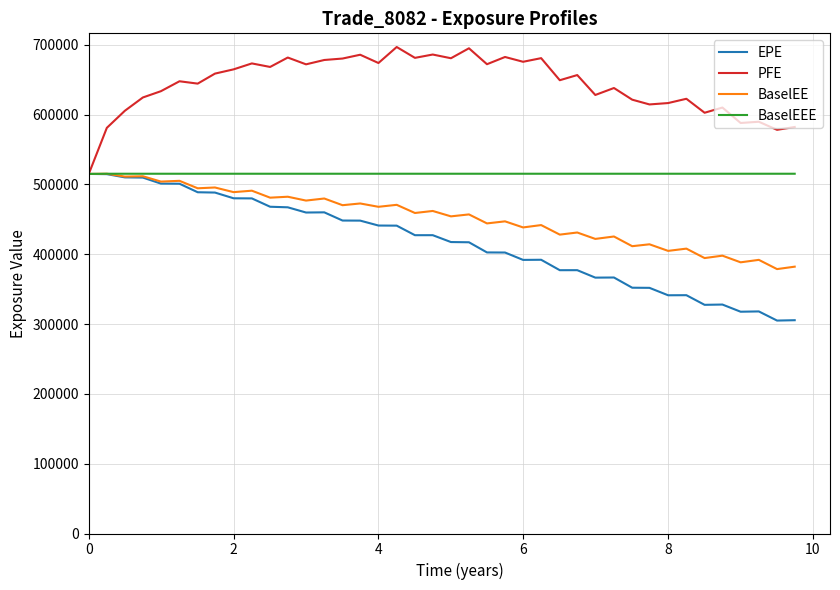

What is the average value of the EPE series?

416944